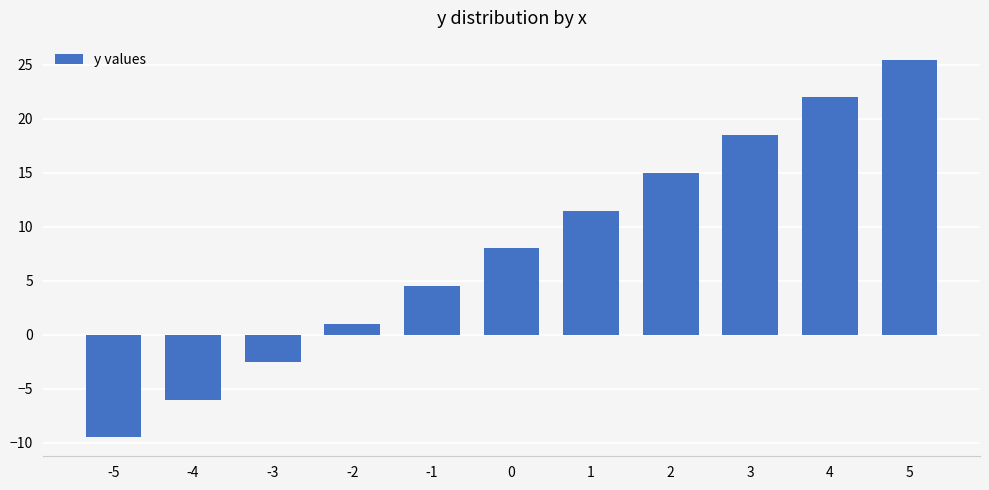

What is the value of the 11th bar from the left?

25.5